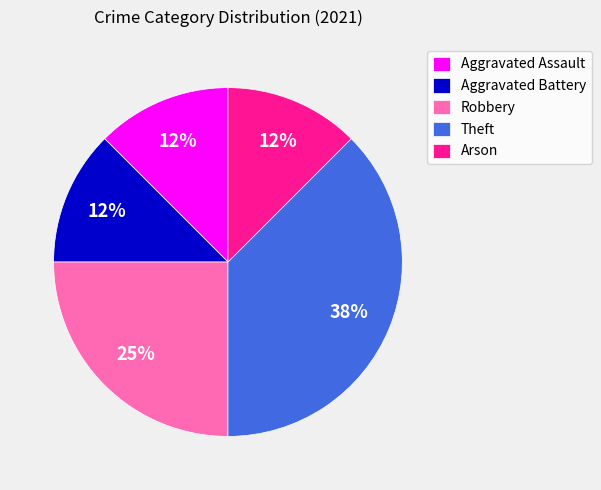

Do Aggravated Battery and Robbery together represent more than half of the pie?

No